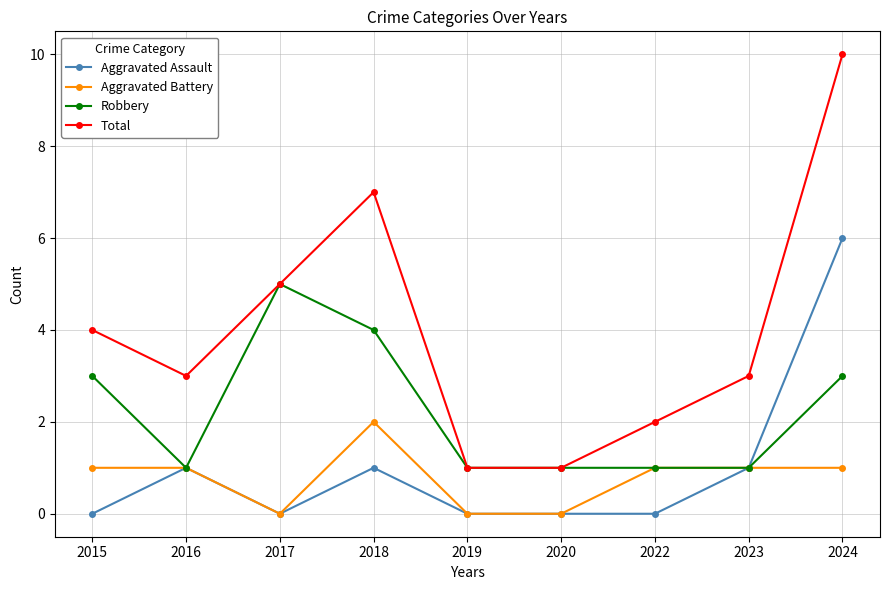

True or false: Total and Aggravated Battery intersect in this chart.

False